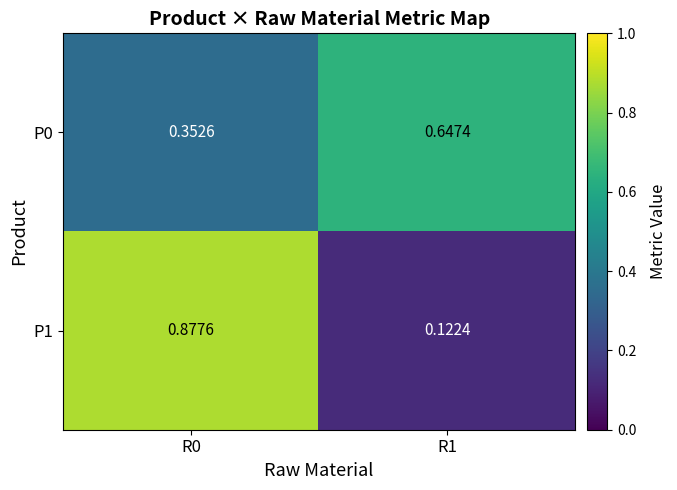

Which series has the widest spread of values?

P1